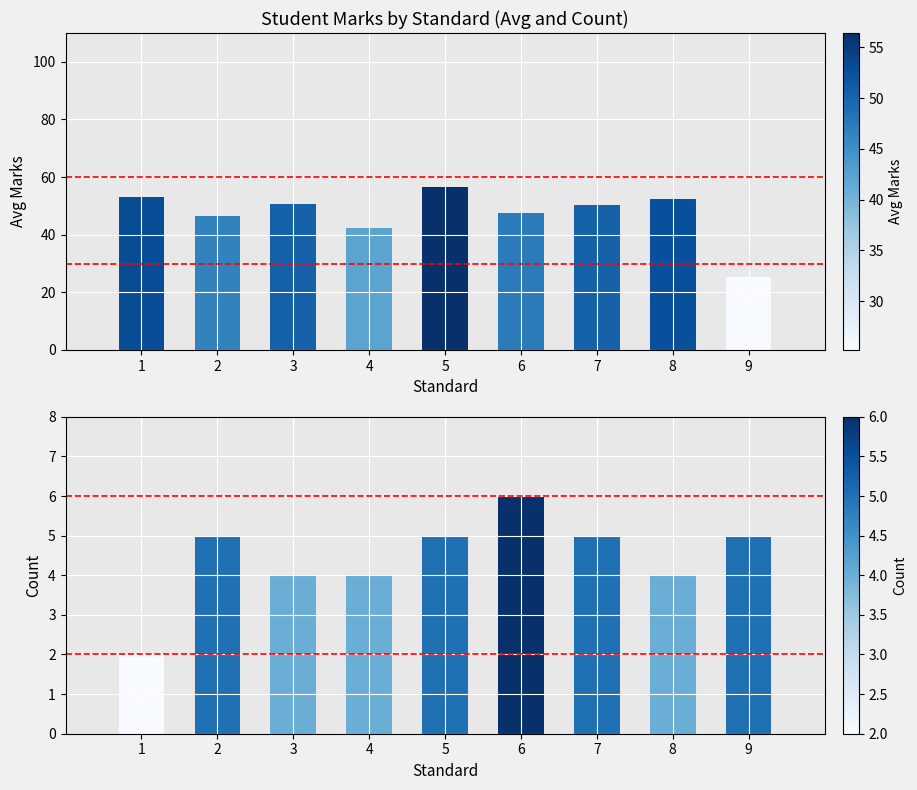

At which label does Count reach its peak?

6